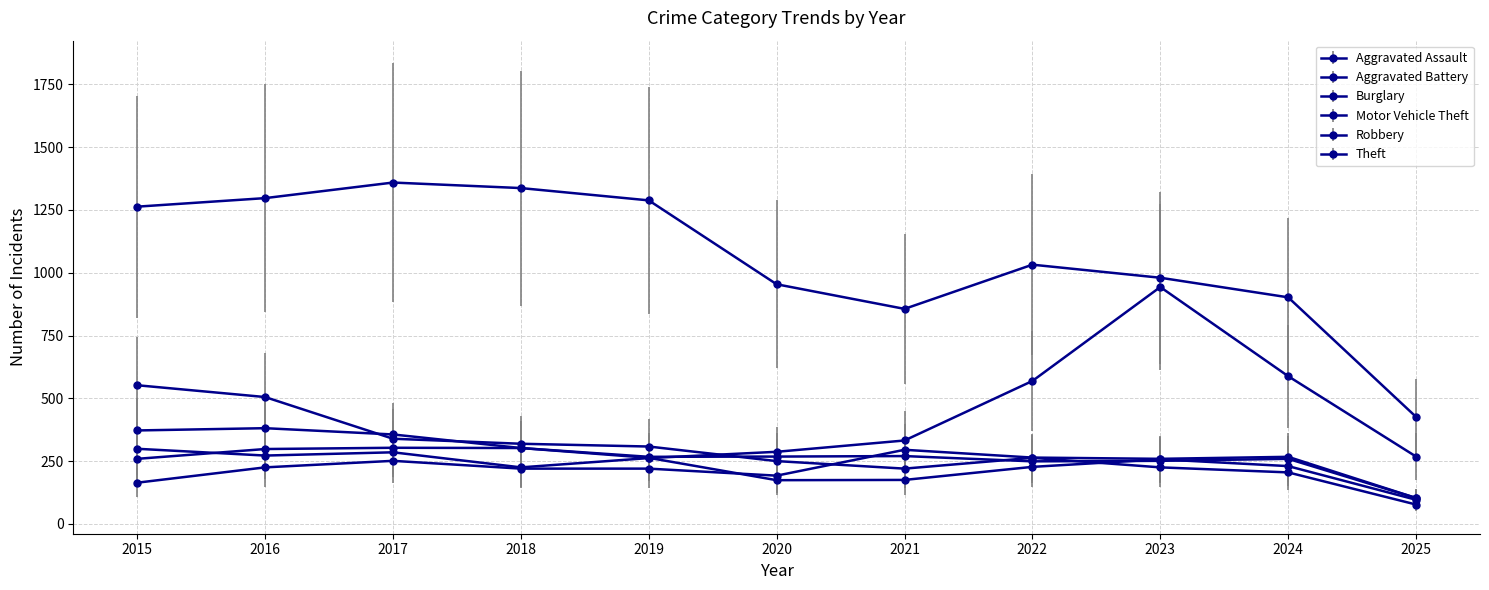

How many lines are shown in the chart?

6